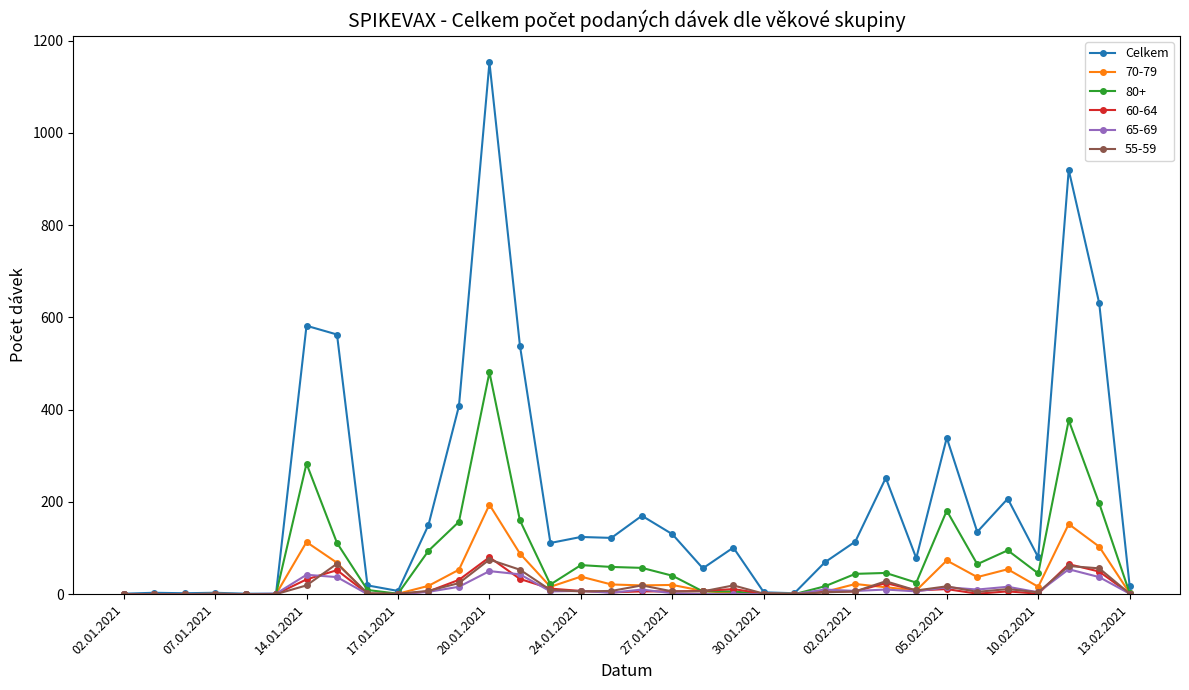

Which series has the largest total across all categories?

Celkem